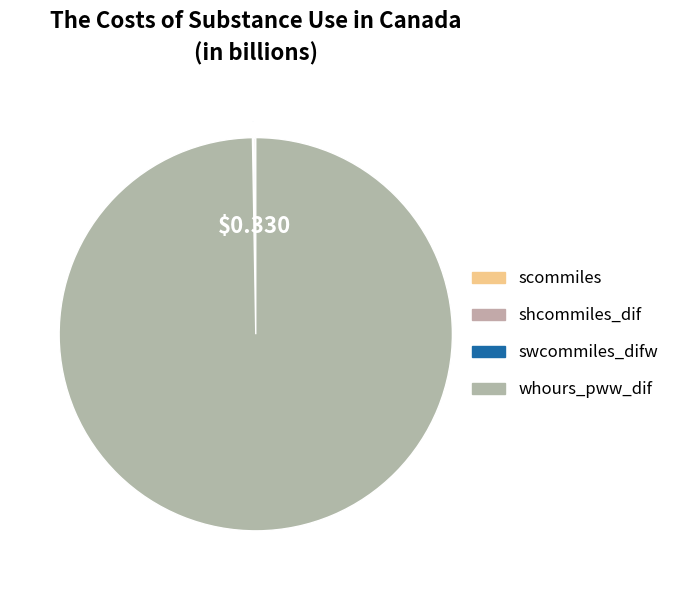

Rank the categories by value from highest to lowest.

whours_pww_dif, shcommiles_dif, swcommiles_difw, scommiles